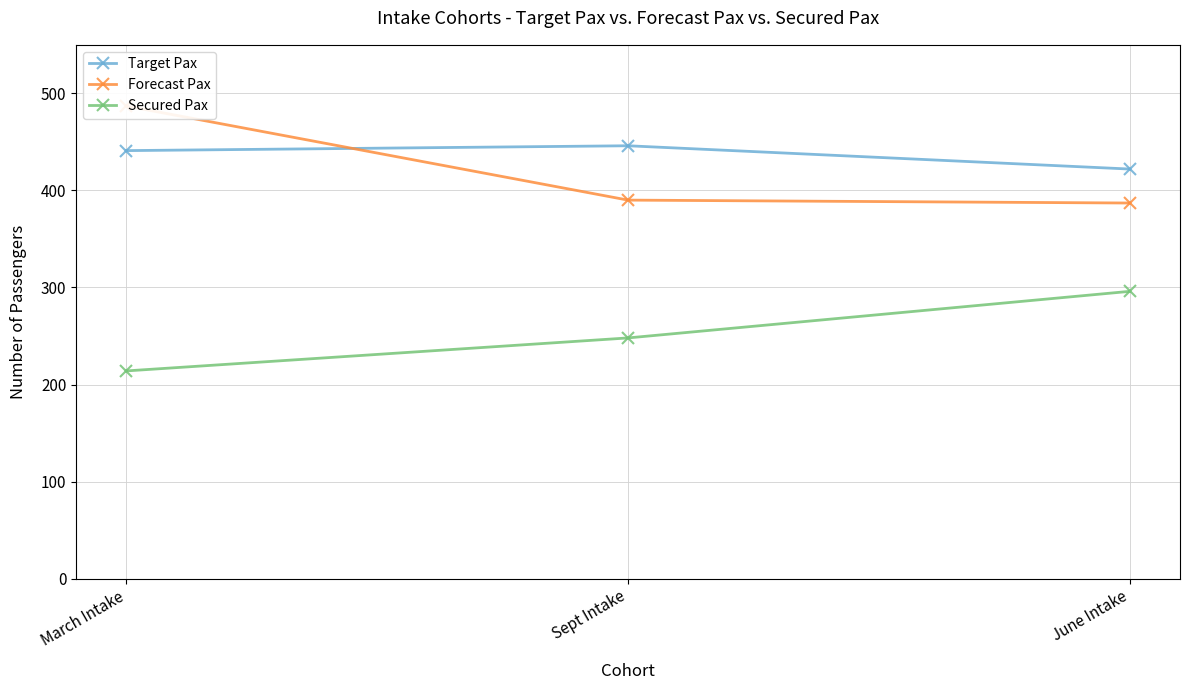

Is it true that Target Pax equals 123 at March Intake?

False